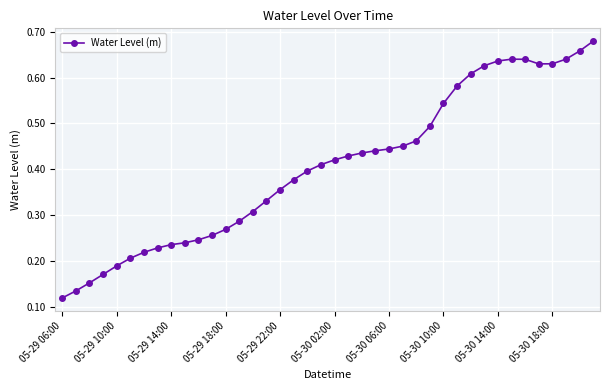

What is the sum of all values?

16.2